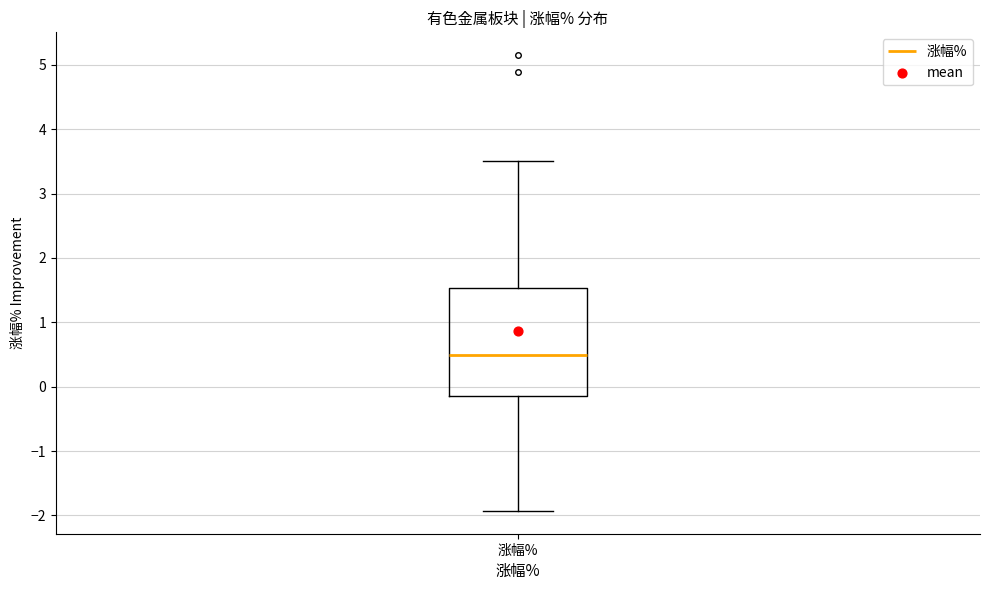

Transcribe this box plot: give where the median line is, the range the box spans, and where the two whiskers end, as read against the y-axis. The values are not printed on the chart, so give them approximately, as read against the axis.

median 0.5, box -0.1 to 1.5, whiskers -1.9 to 3.5